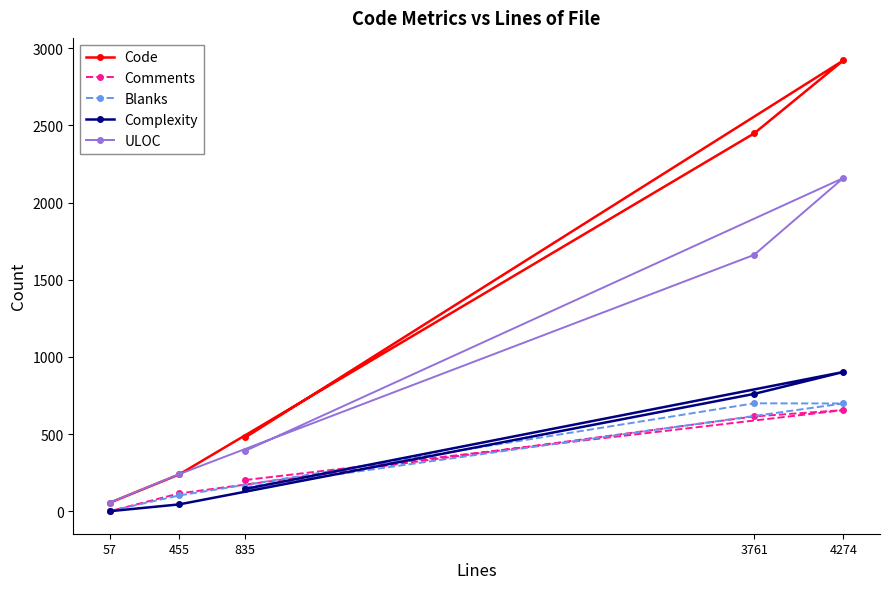

Which series has the largest range (max minus min)?

Code